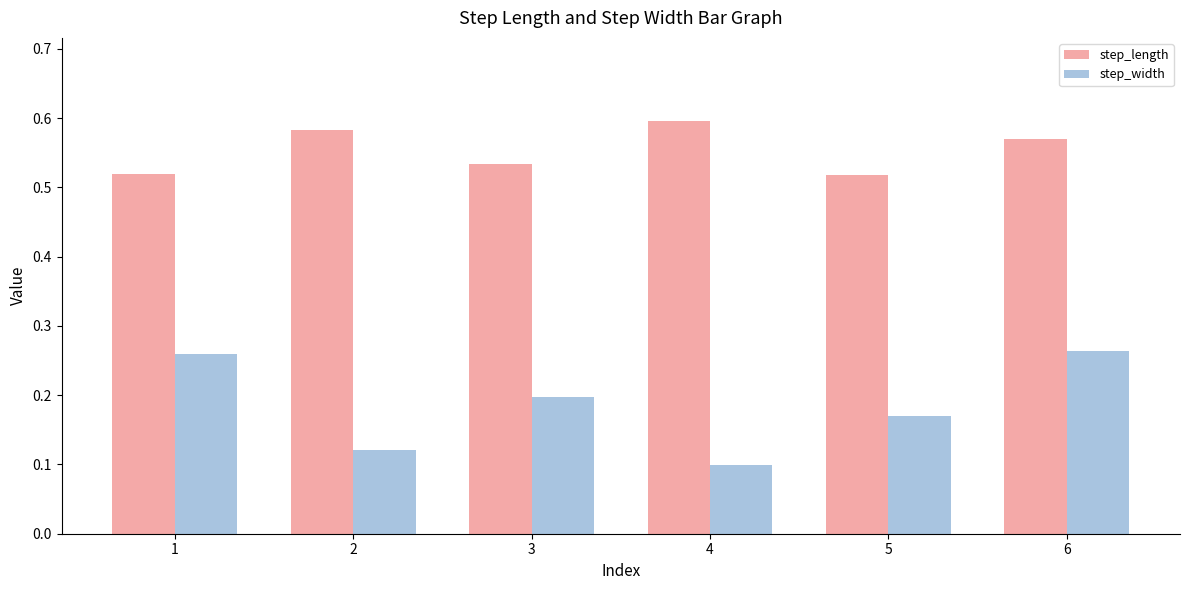

What is the total value across all series at 3?

0.7